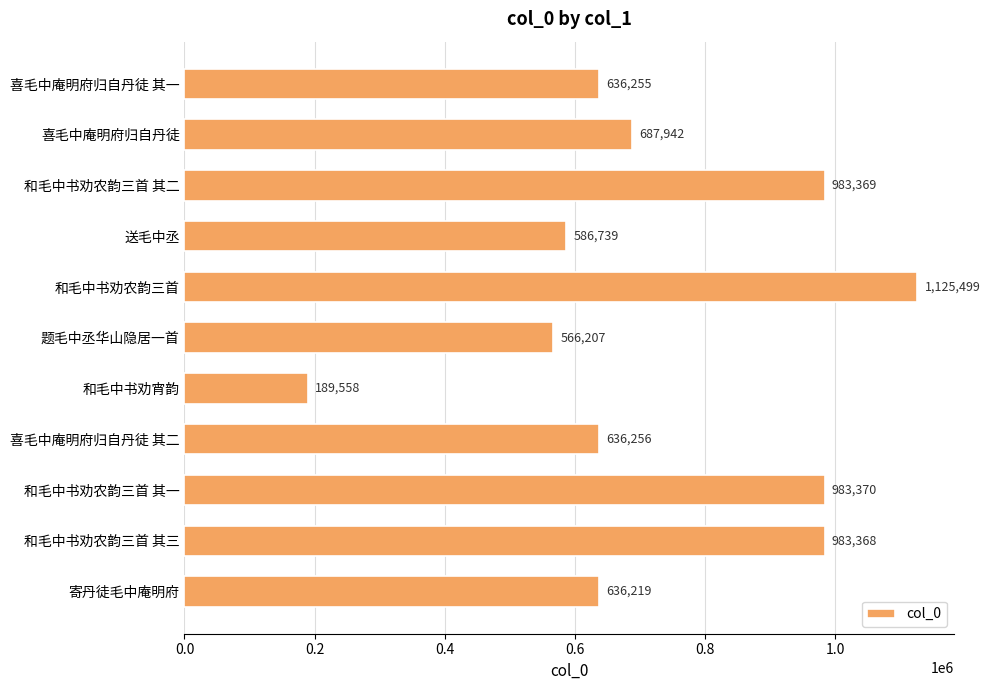

What is the label of the 1st bar from the bottom?

寄丹徒毛中庵明府